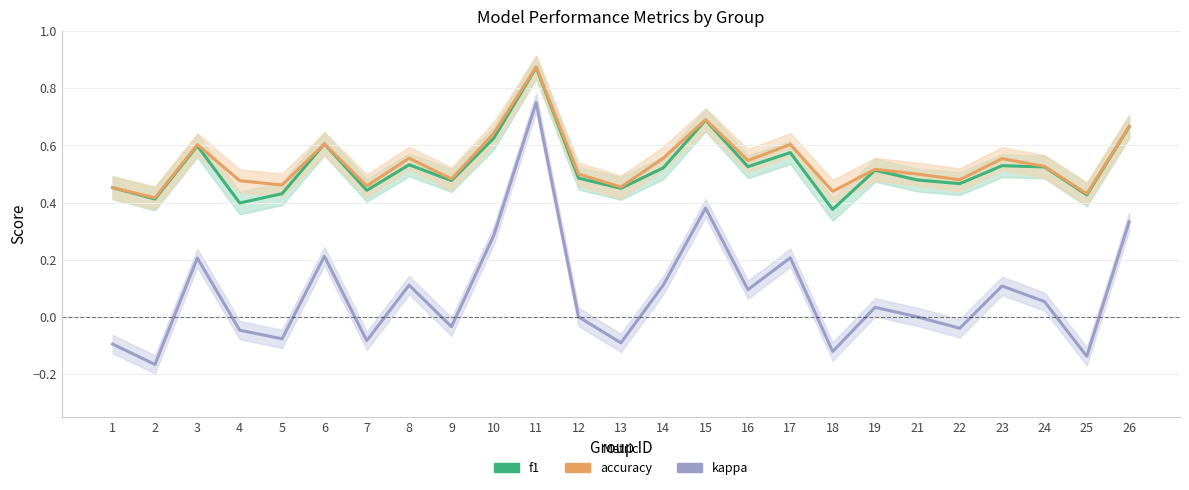

Count the accuracy values in the range 0 to 1.

25